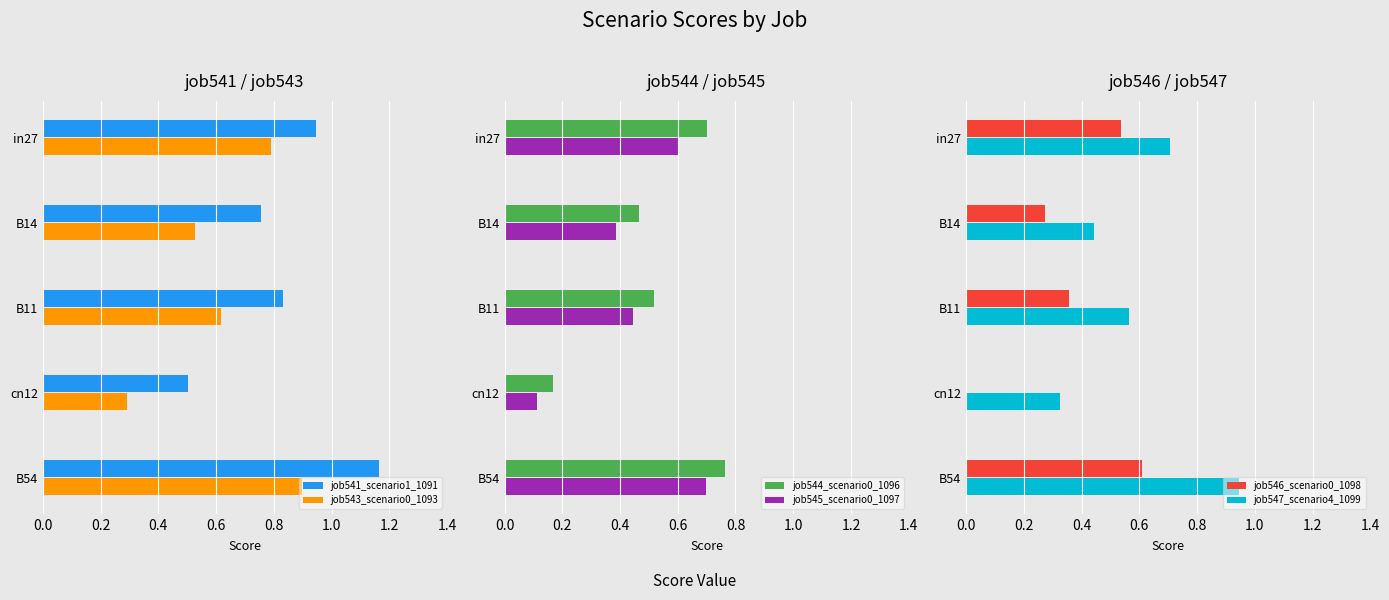

What is the maximum value shown in the chart?

1.2